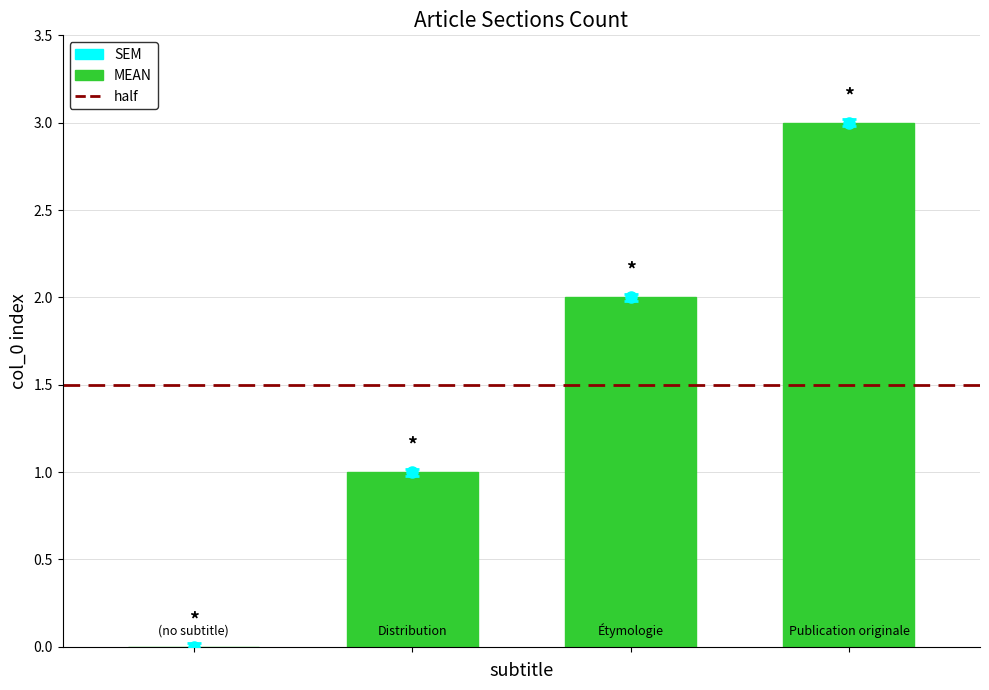

What is the sum of all values?

6